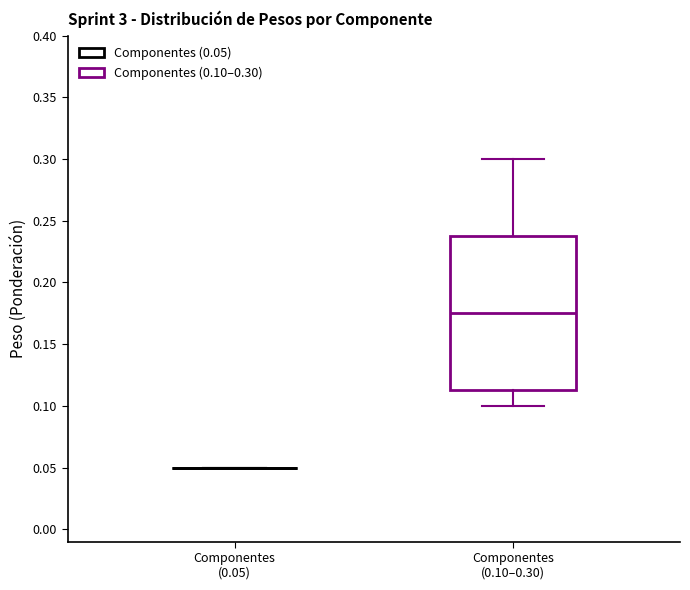

Reading left to right, read every box against the y-axis: the position of its median line, the range the box covers, and the ends of its whiskers. The values are not printed on the chart, so give them approximately, as read against the axis.

Componentes (0.05): box collapsed to a line at 0.050, whiskers 0.050 to 0.050
Componentes (0.10–0.30): median 0.175, box 0.115 to 0.240, whiskers 0.100 to 0.300